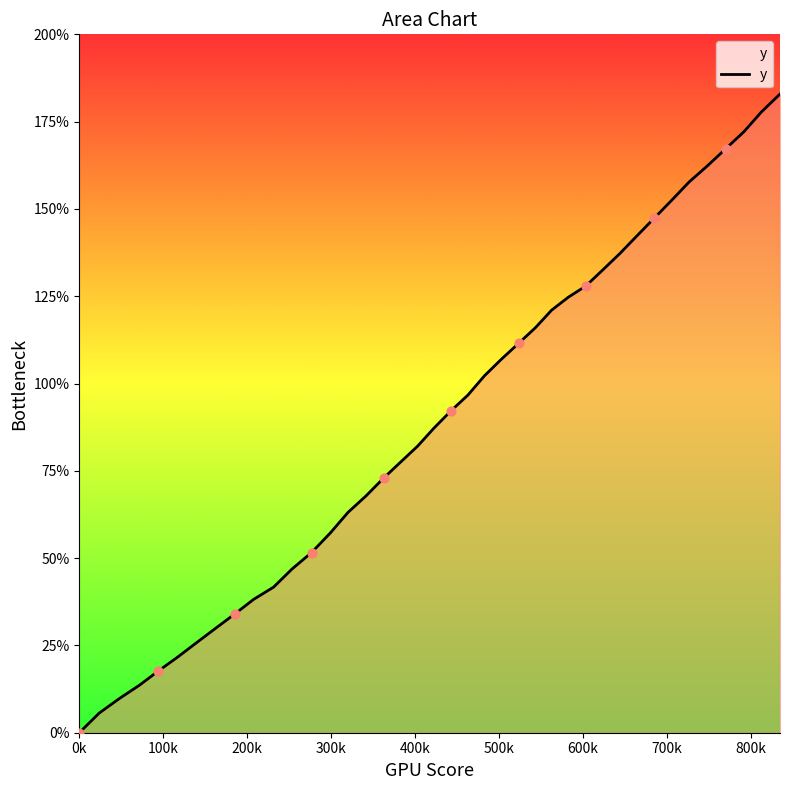

What is the difference between the maximum and minimum values?

182.9